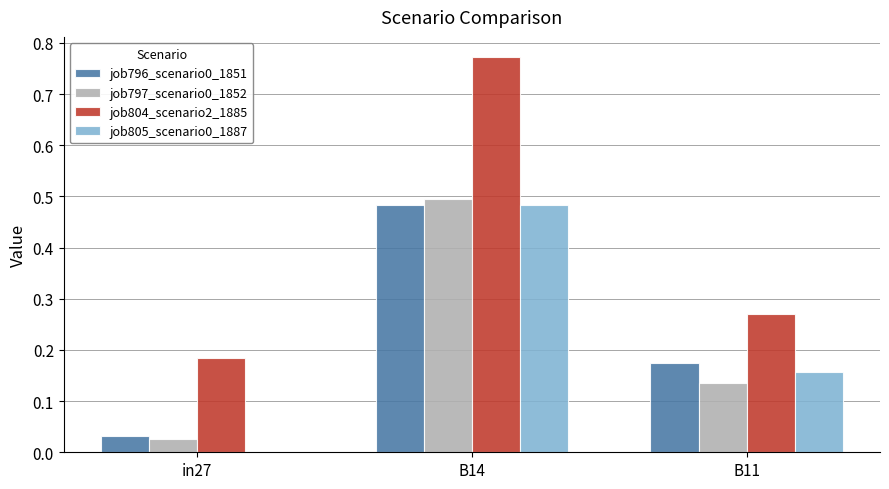

What is the sum of all job804_scenario2_1885 values?

1.2